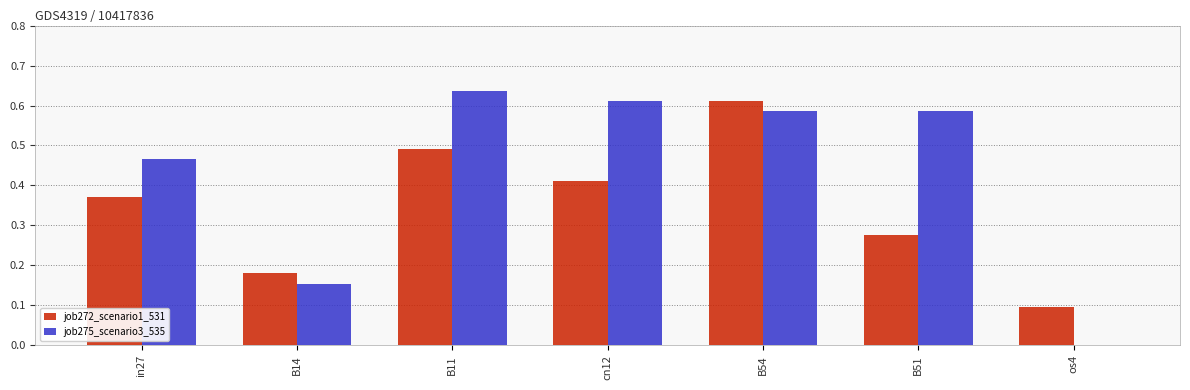

How many job275_scenario3_535 values are between 0 and 1?

7